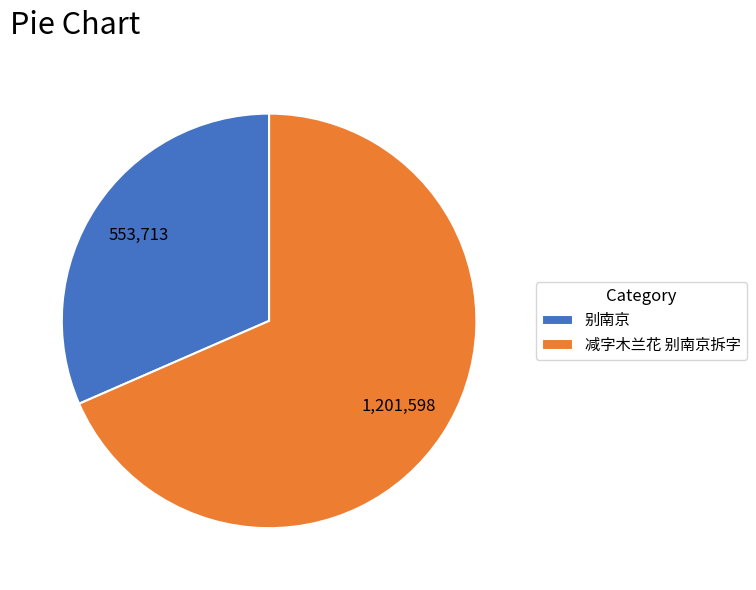

Which slice is the largest?

减字木兰花 别南京拆字